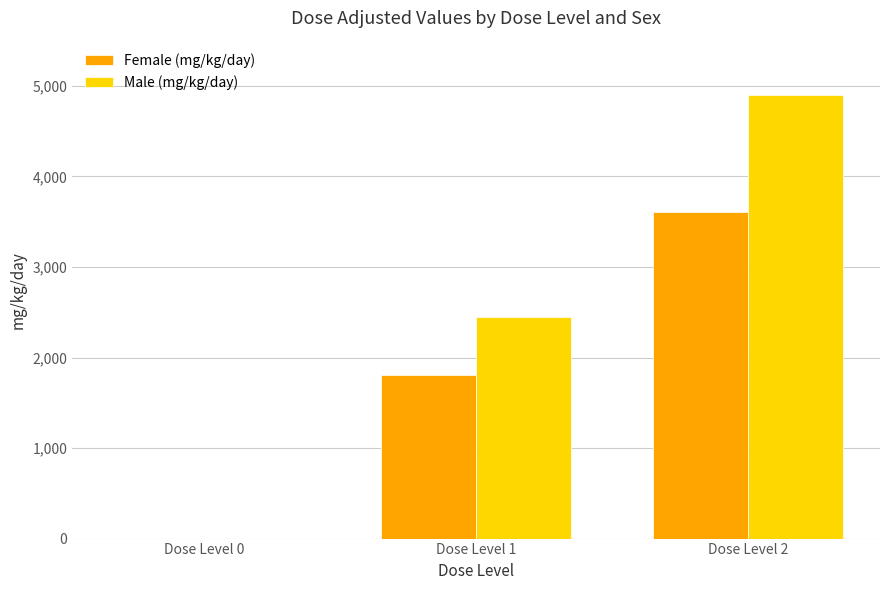

What are all the series names shown in the legend?

Female (mg/kg/day), Male (mg/kg/day)